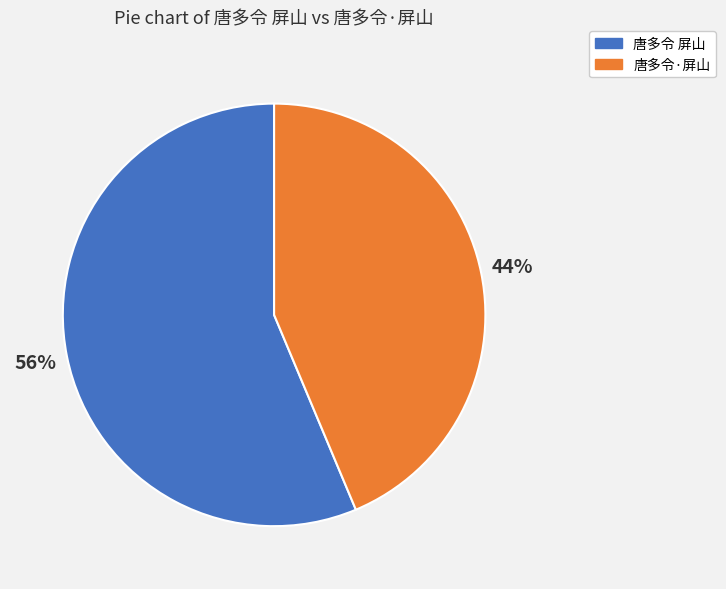

Do 唐多令 屏山 and 唐多令·屏山 together represent more than half of the pie?

Yes